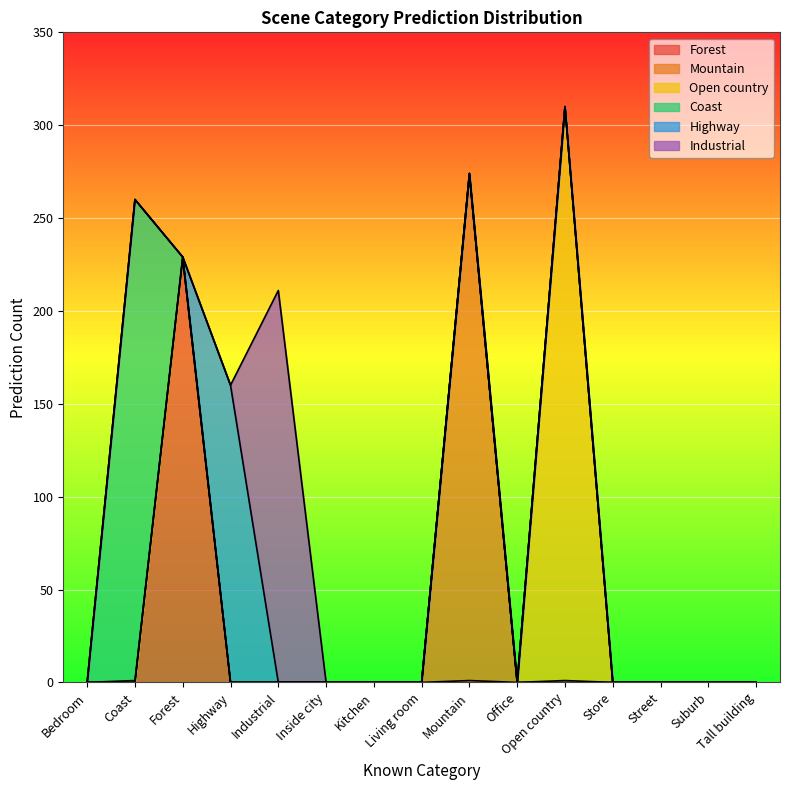

True or false: Industrial and Highway intersect in this chart.

True